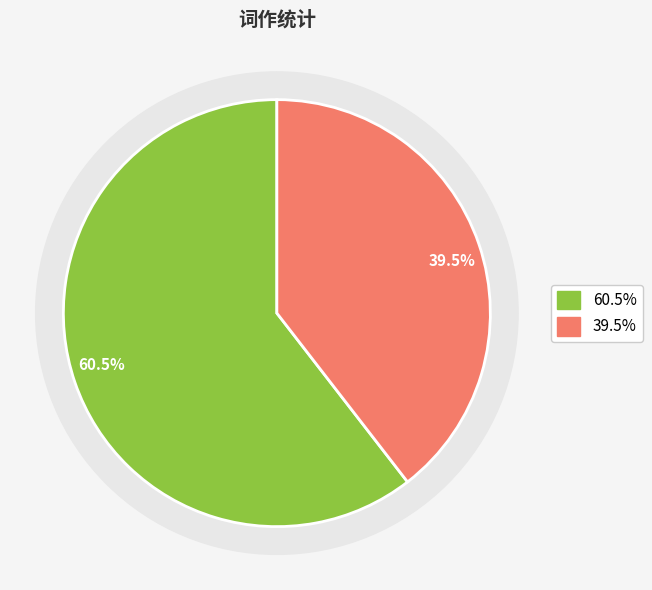

True or false: 白纻四时词·阊门辇路薰风时 accounts for 74% of the total.

False